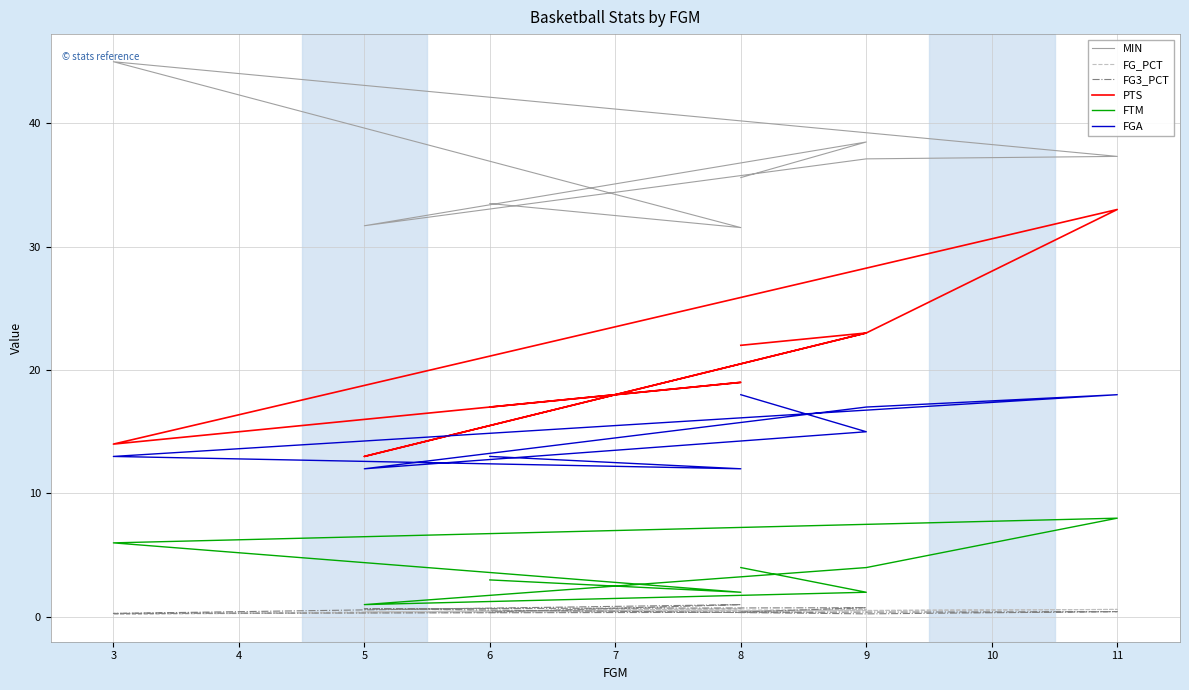

How many data points in MIN are above 37?

4